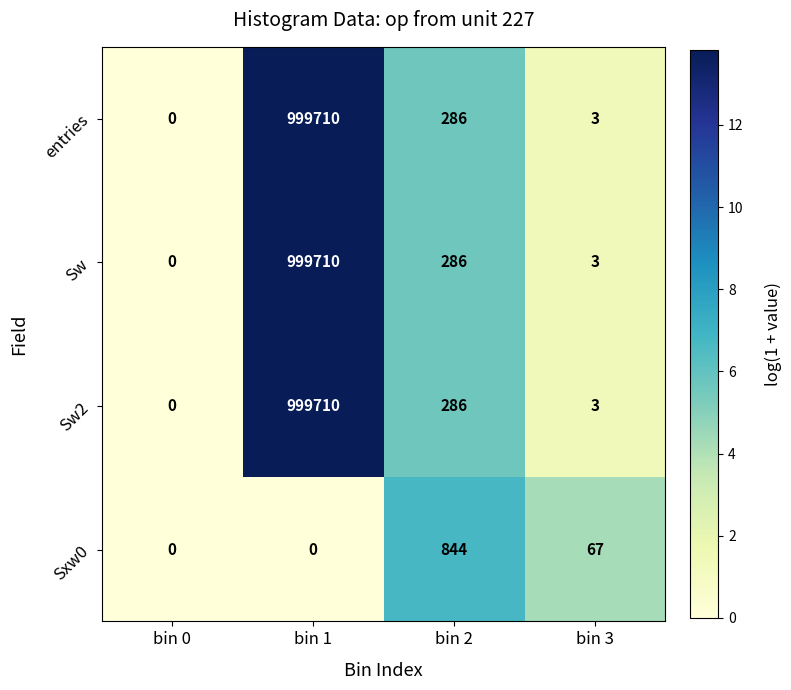

Reading left to right, what are all the values shown in this chart?

entries: 0	999710	286	3
Sw: 0	999710	286	3
Sw2: 0	999710	286	3
Sxw0: 0	0	844	67